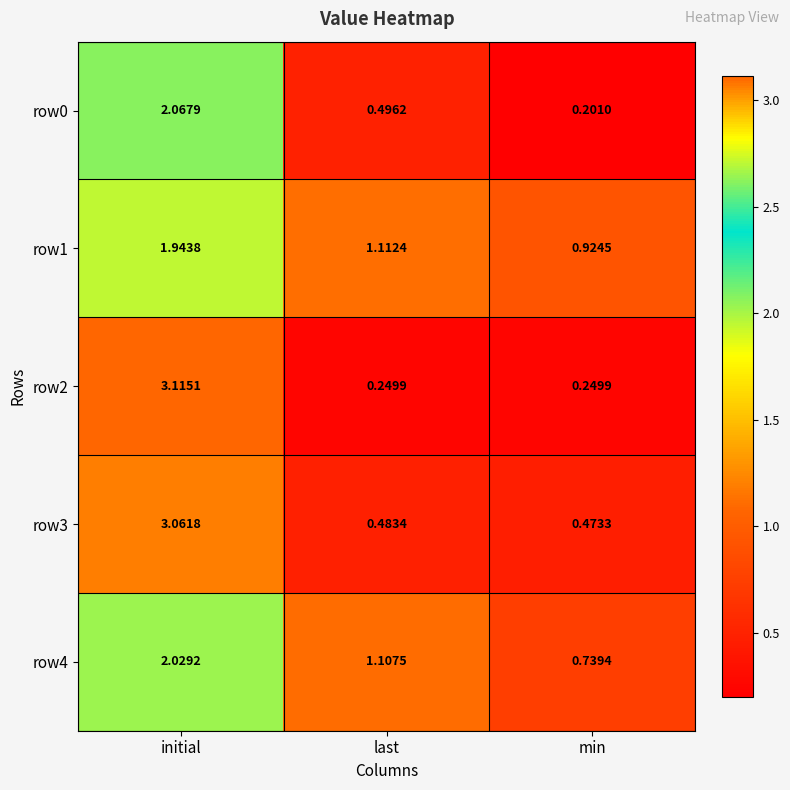

Where is row3 nearest to the value 1?

last